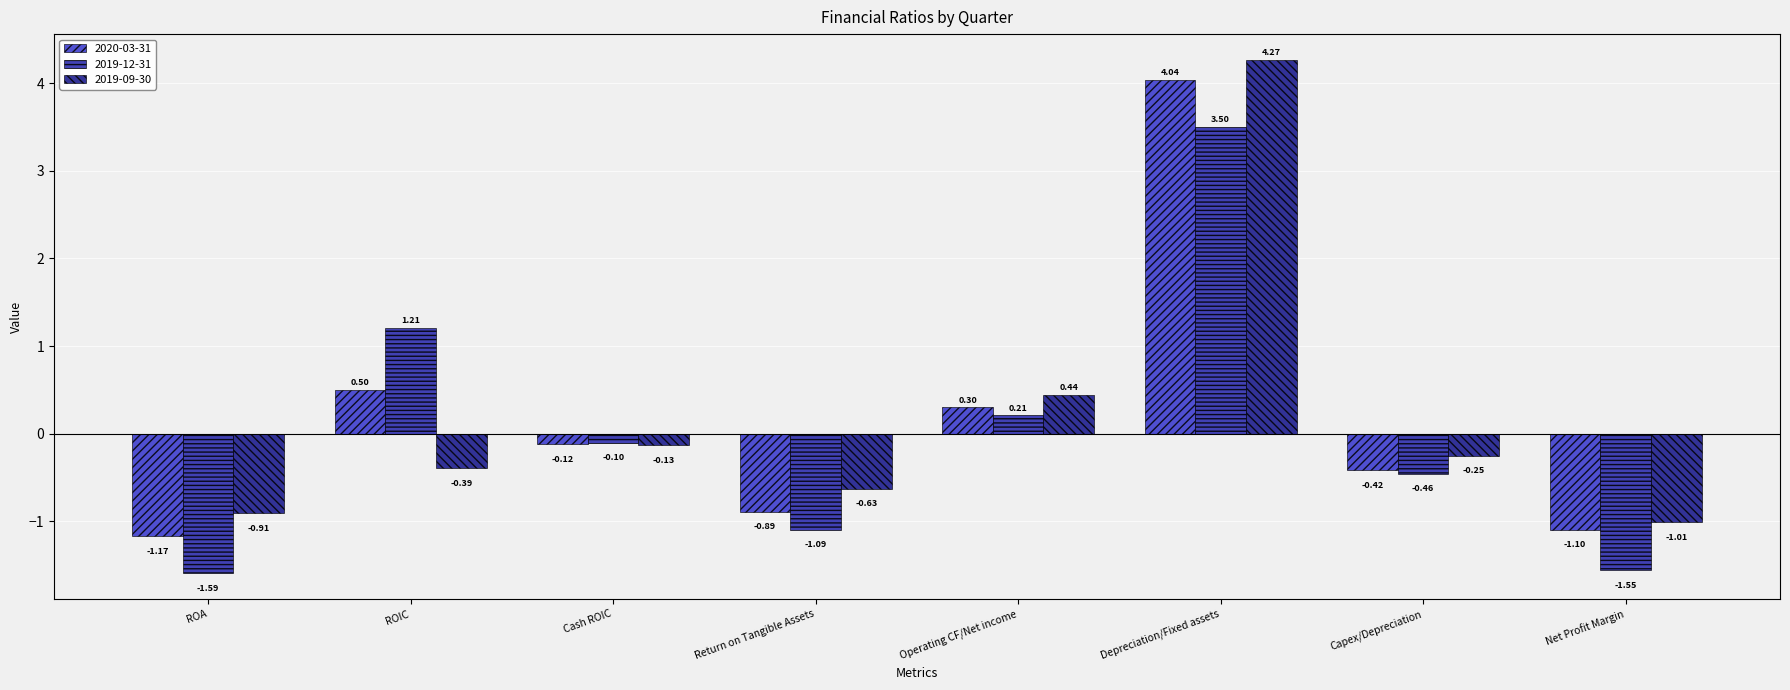

What is the label of the 3rd bar from the right?

Depreciation/Fixed assets